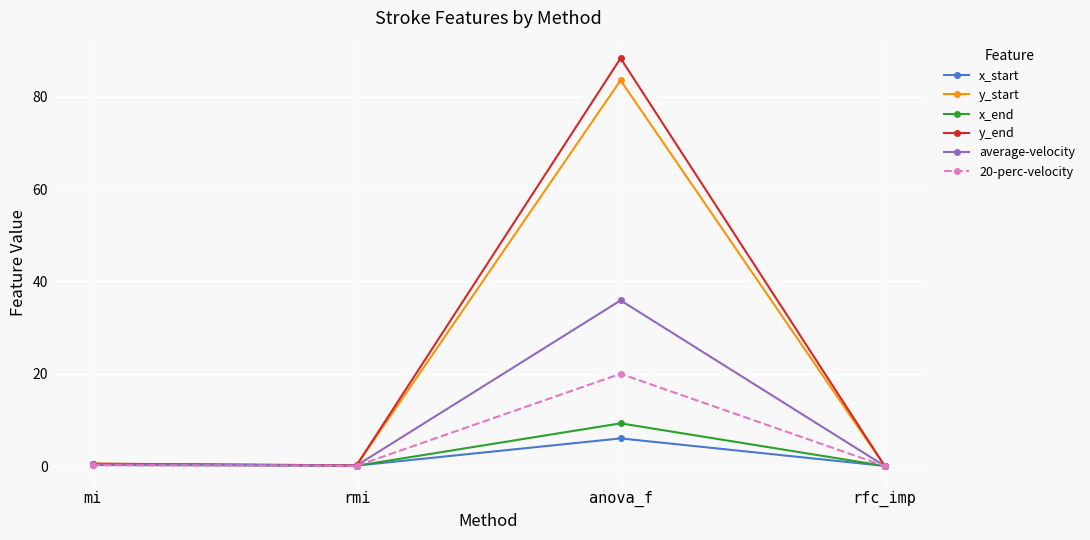

What is the spread (max minus min) of values at mi?

0.3